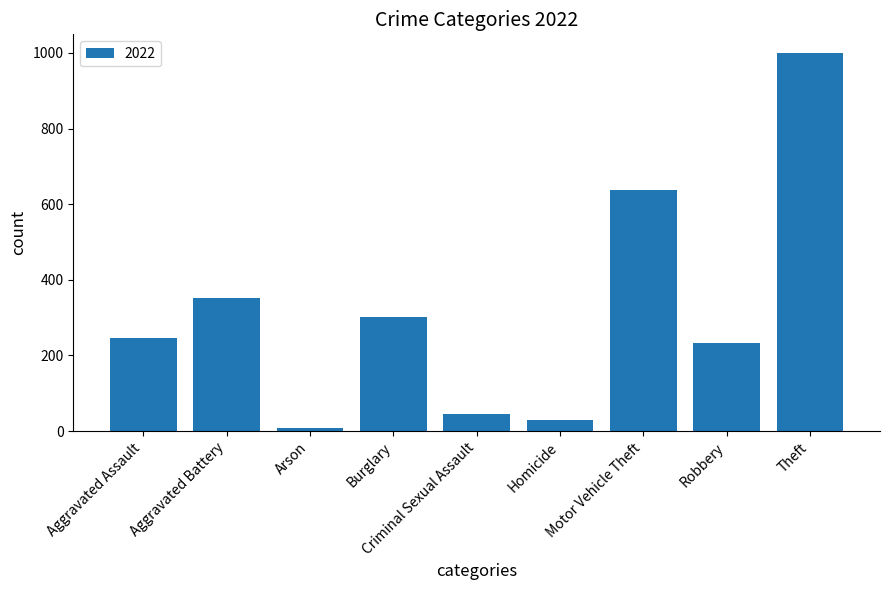

What is the greatest value displayed?

999